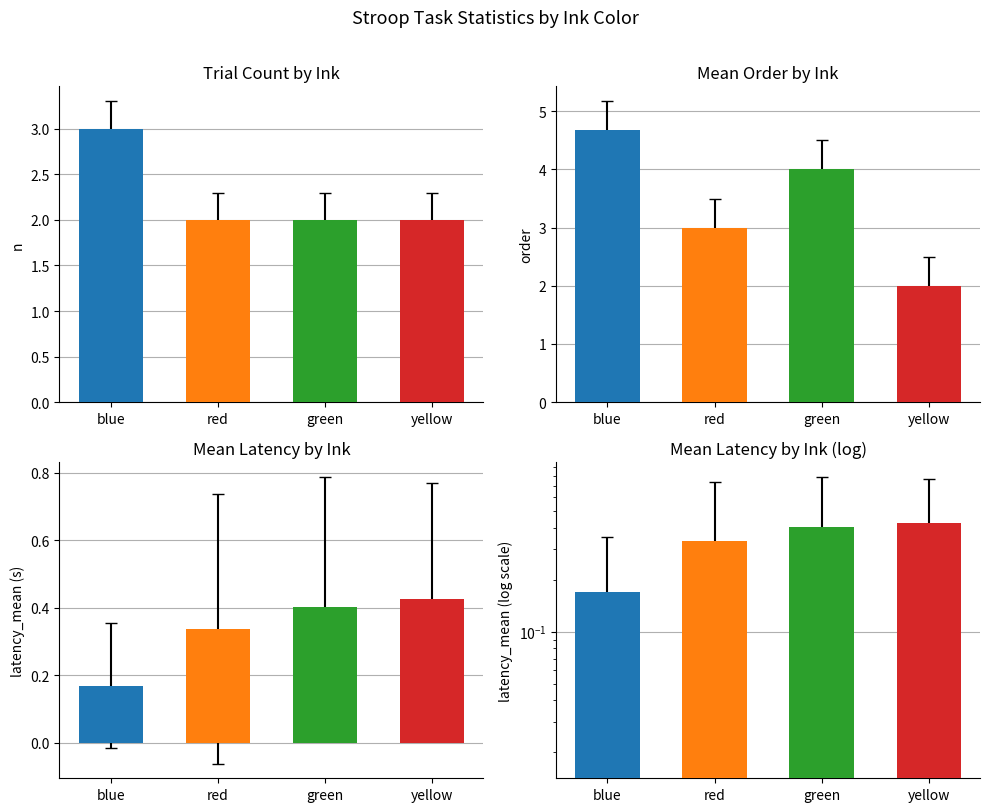

At which label does order_mean reach its minimum?

yellow